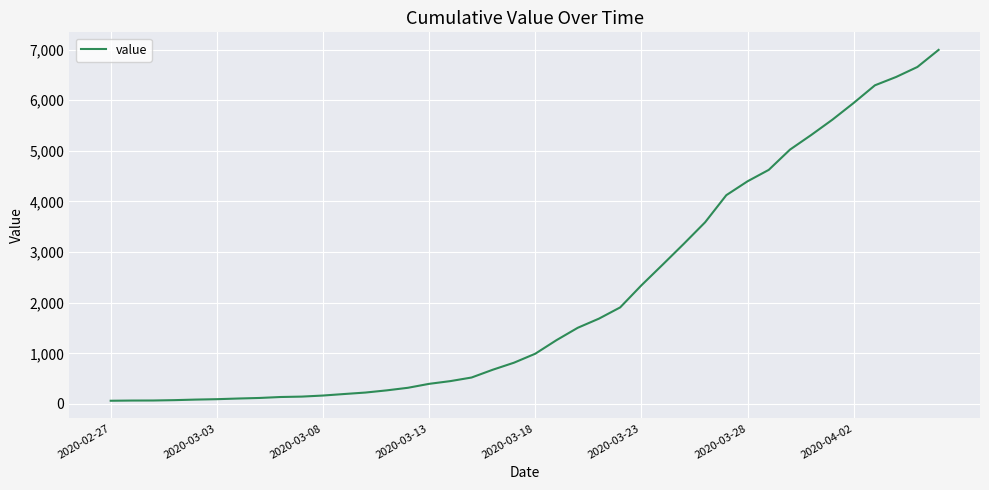

What is the difference between the maximum and minimum values?

6931